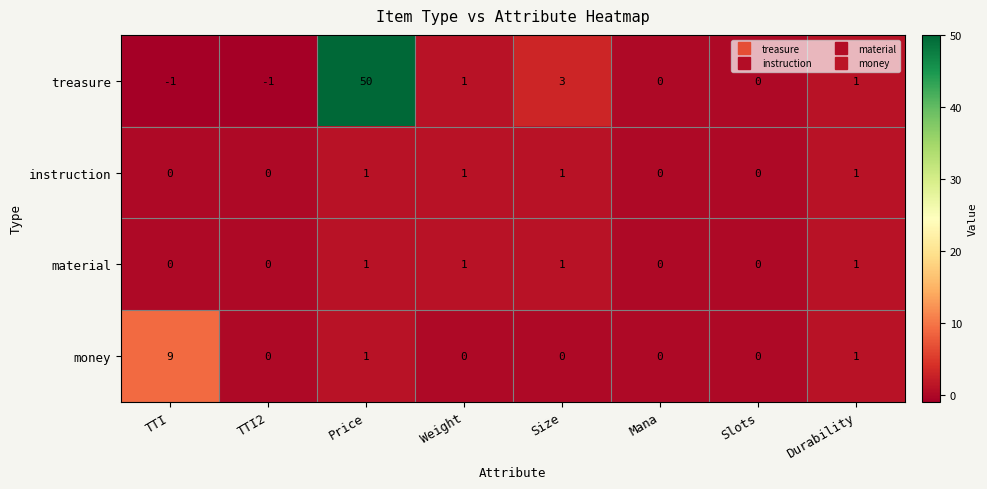

At which label is treasure closest to 24?

Size